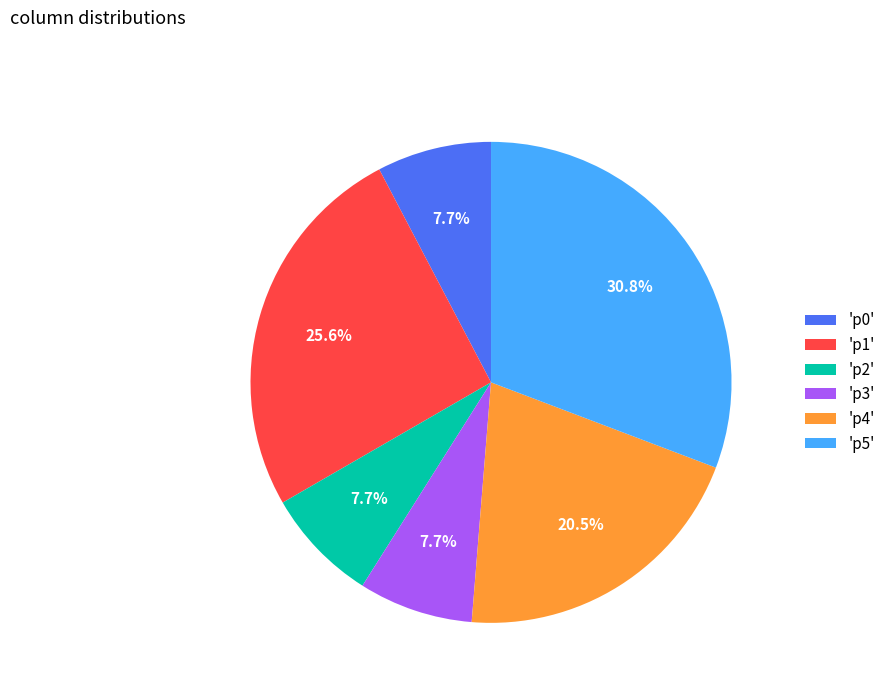

What is the largest slice in the pie chart?

'p5'